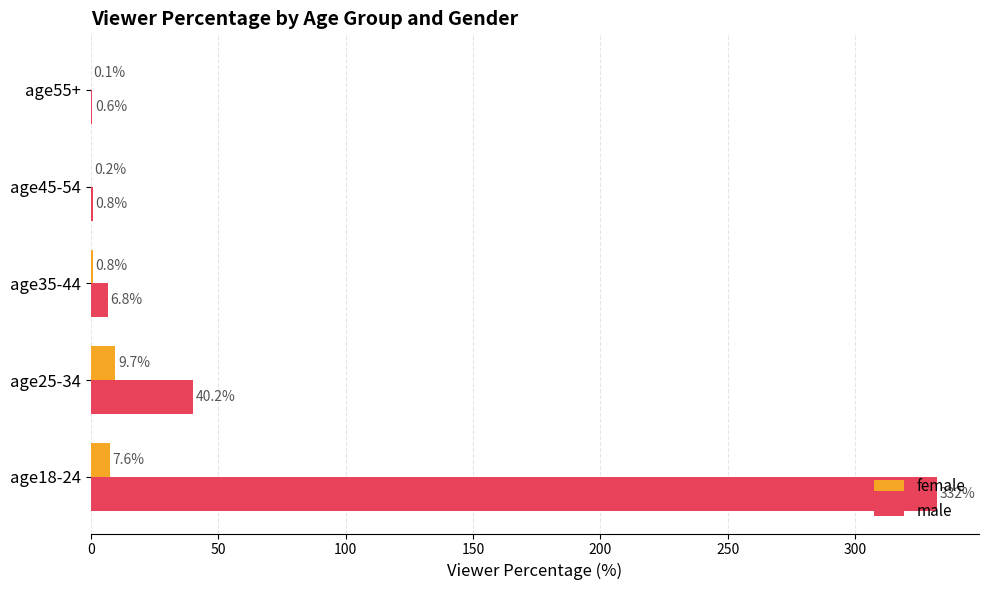

What is the sum of all female values?

18.4